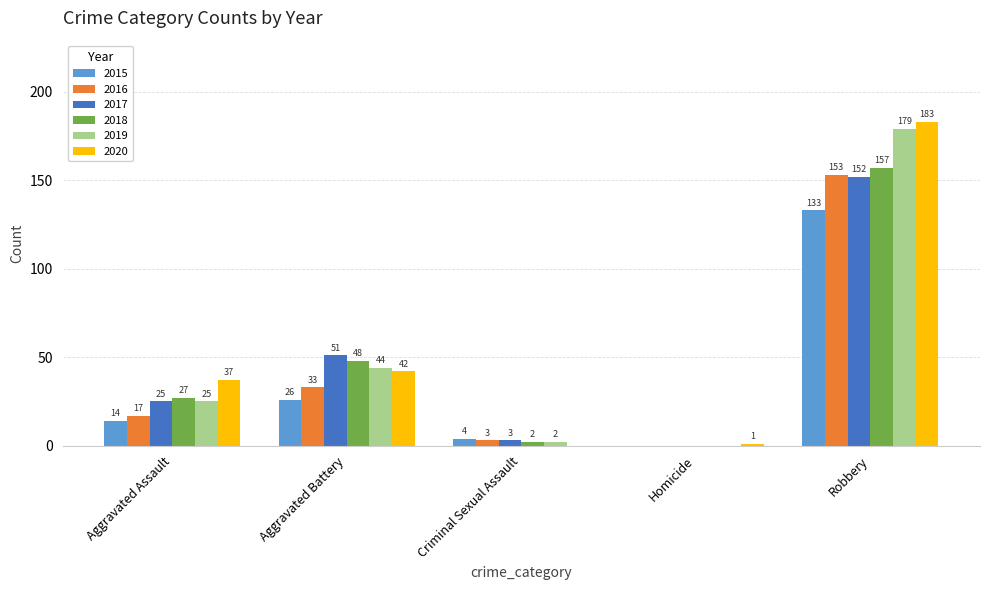

What is the maximum value shown in the chart?

183